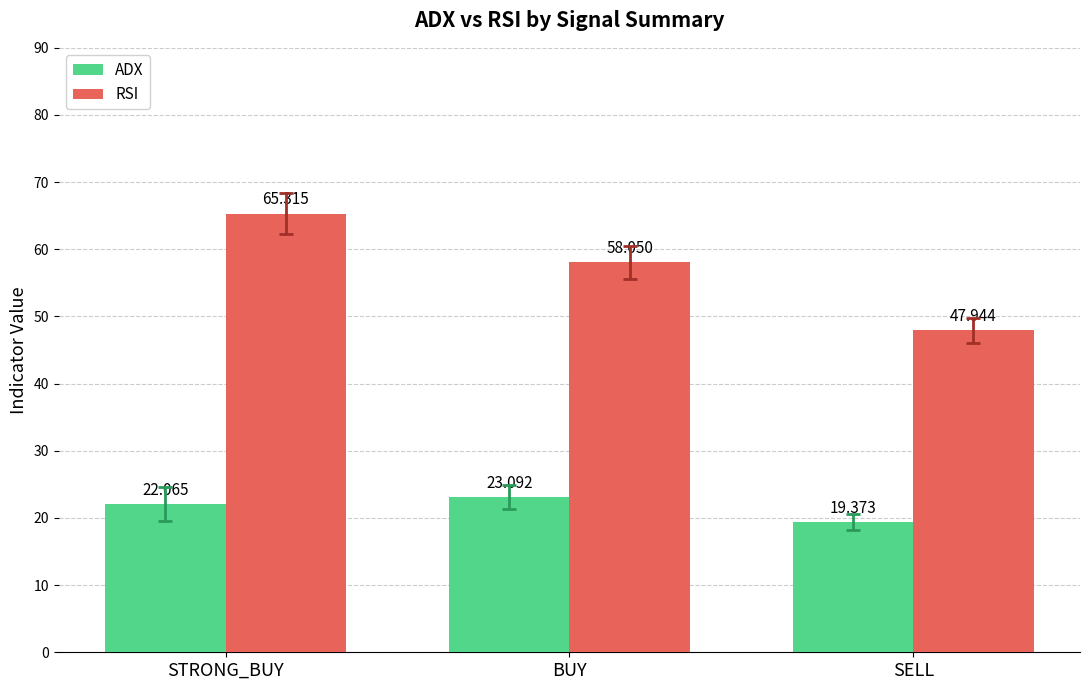

What is the label of the 1st bar from the left?

STRONG_BUY